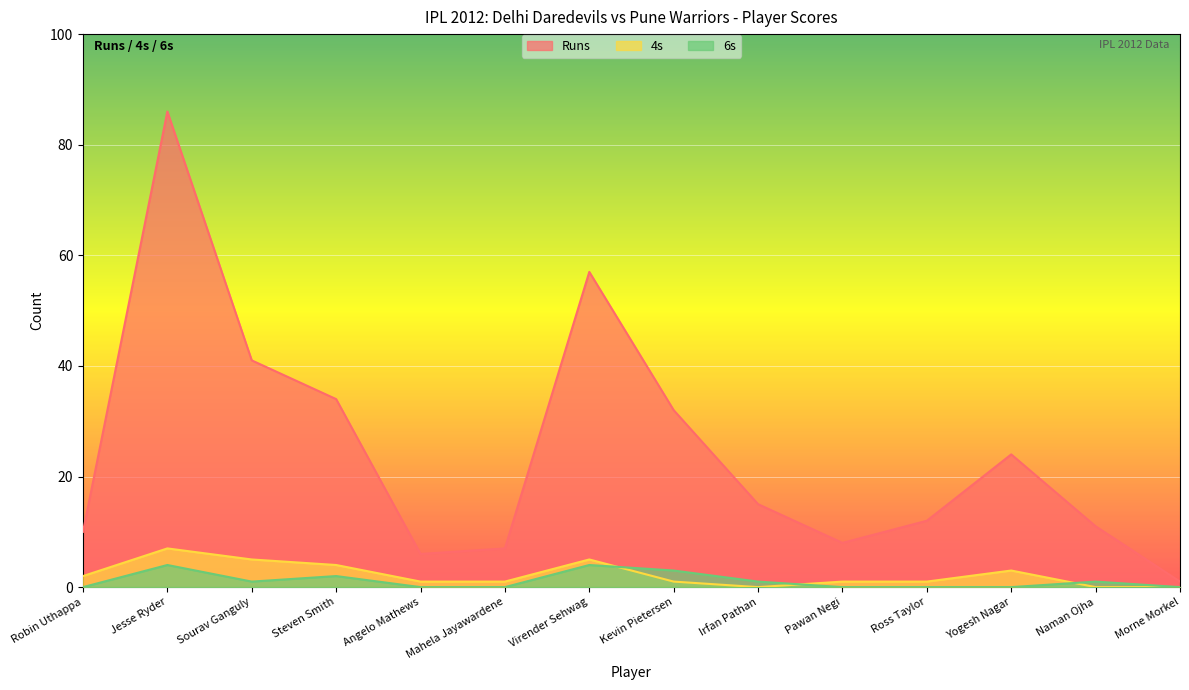

What is the spread (max minus min) of values at Angelo Mathews?

6